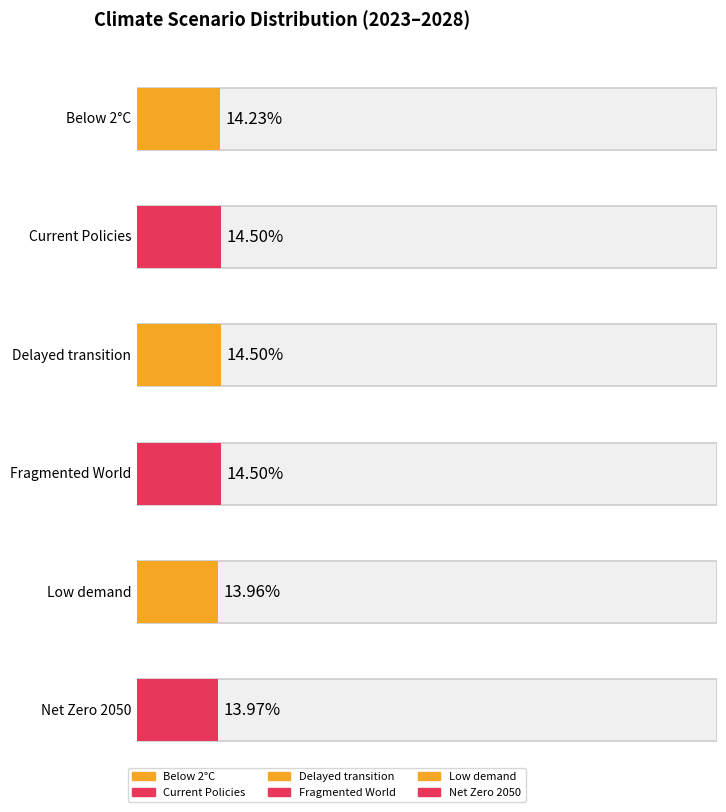

What is the average value of the Below 2°C series?

0.1